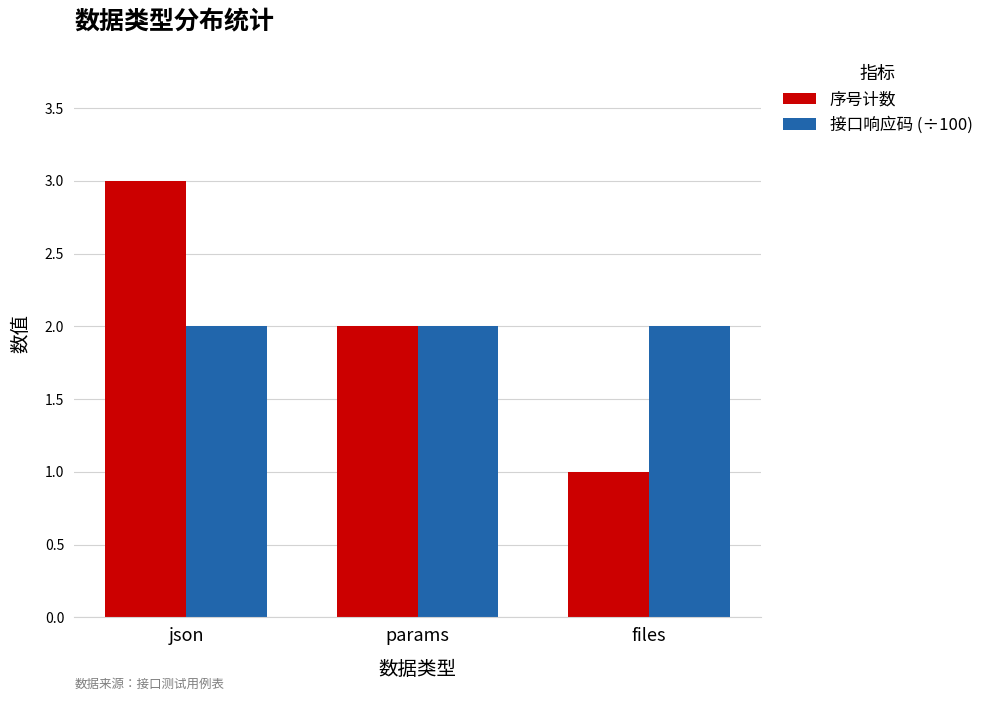

What is the spread (max minus min) of values at files?

1